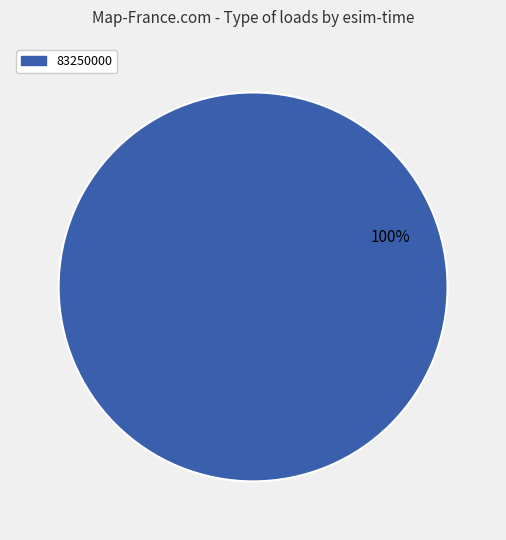

Is there any slice that represents more than half of the pie?

Yes